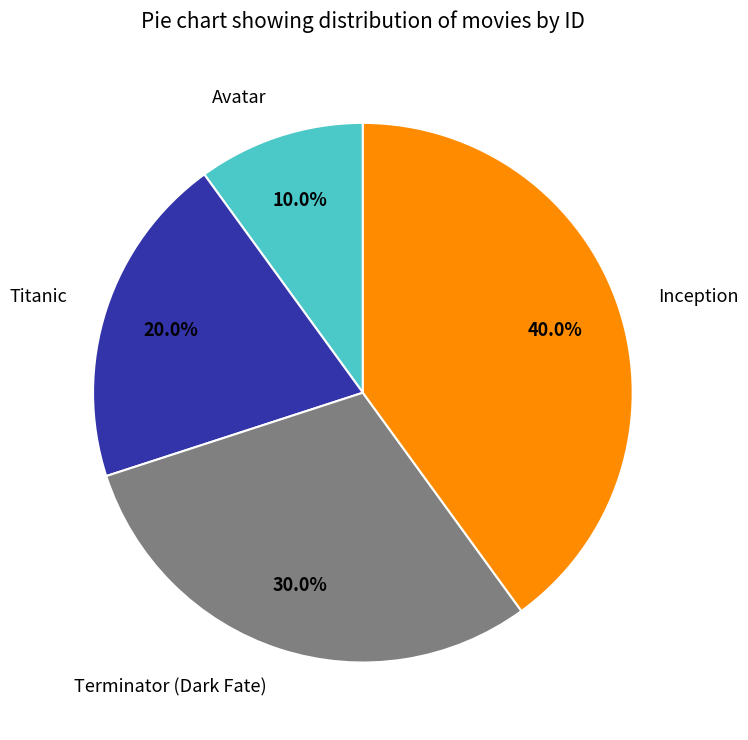

Between Inception and Avatar, which is larger?

Inception